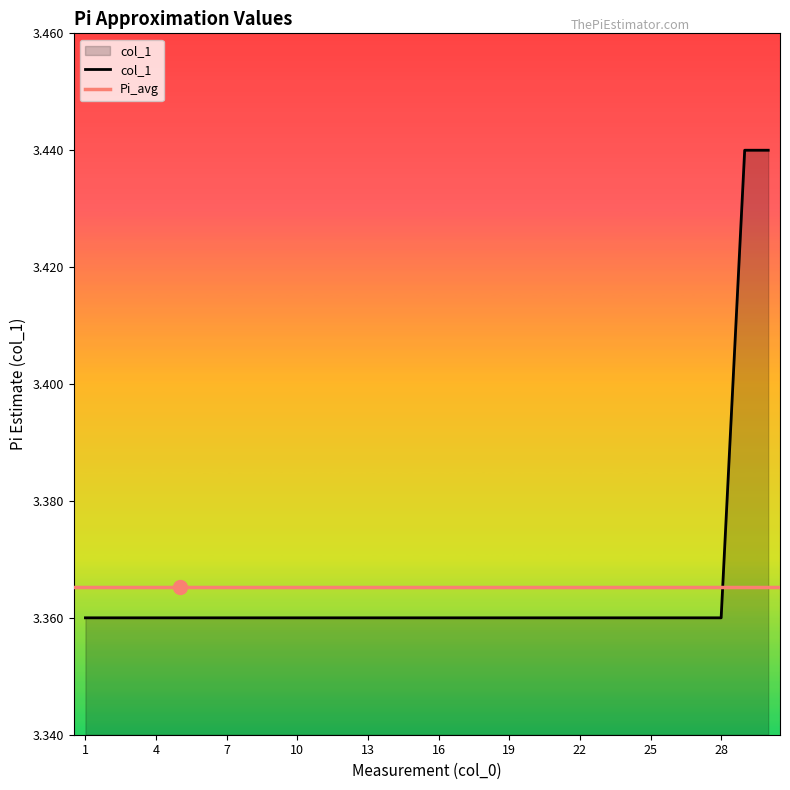

What is the change in value from 19 to 30?

+0.1